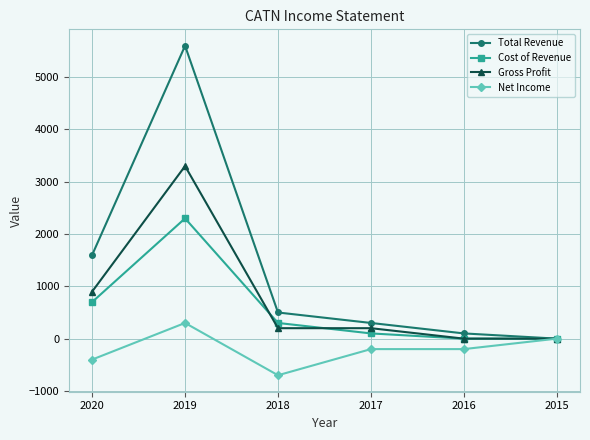

Which series has the largest range (max minus min)?

Total Revenue